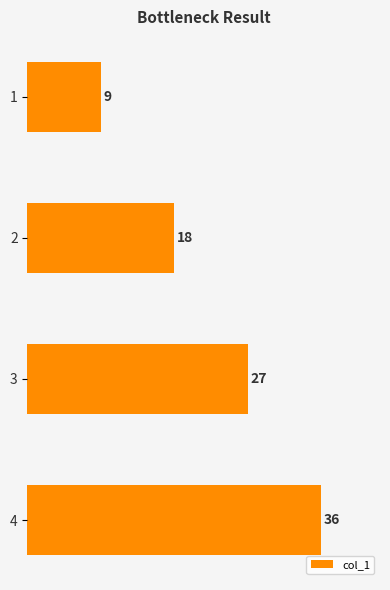

The chart shows a value of 18 at 2. True or false?

True